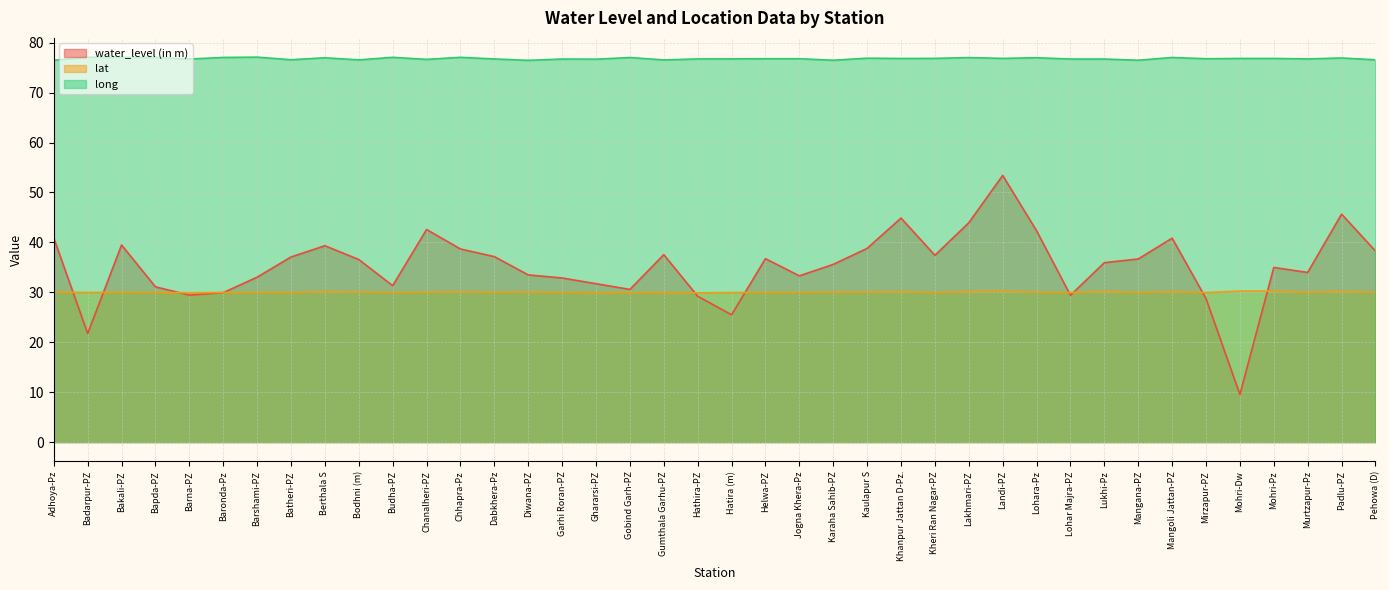

What are all the series names shown in the legend?

water_level (in m), lat, long